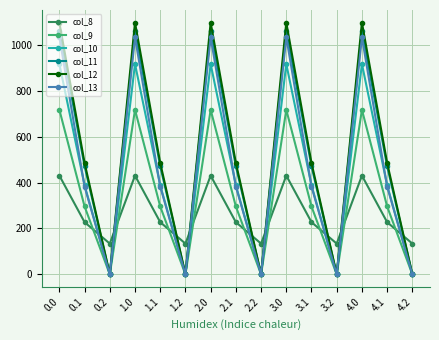

Is this an area chart (filled region under the line)?

No